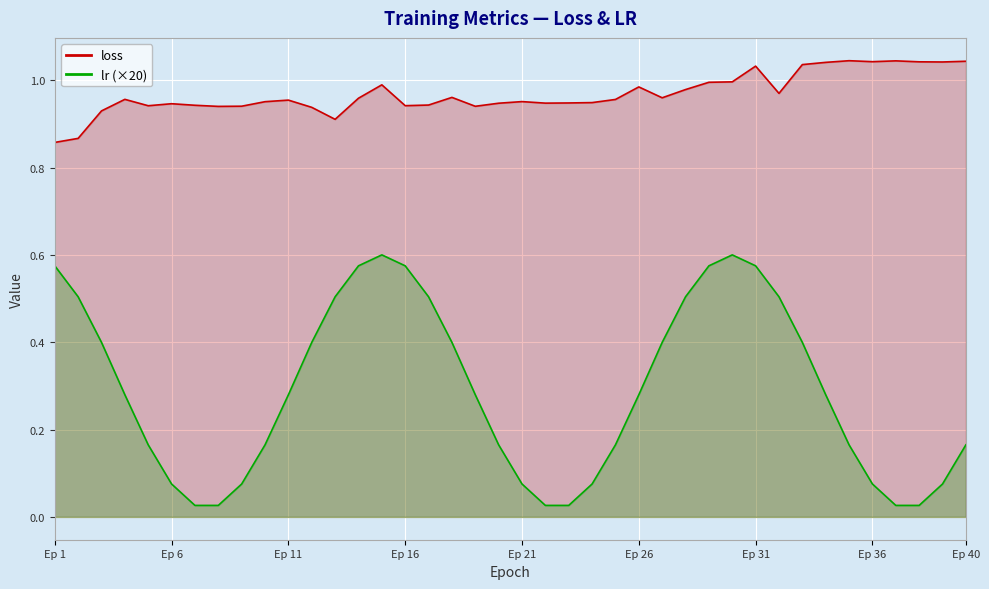

Count the number of data series in this chart.

2